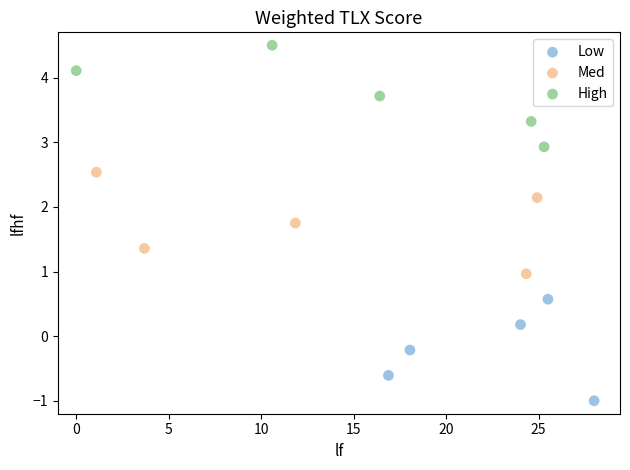

Which series reaches the minimum Y coordinate?

Low